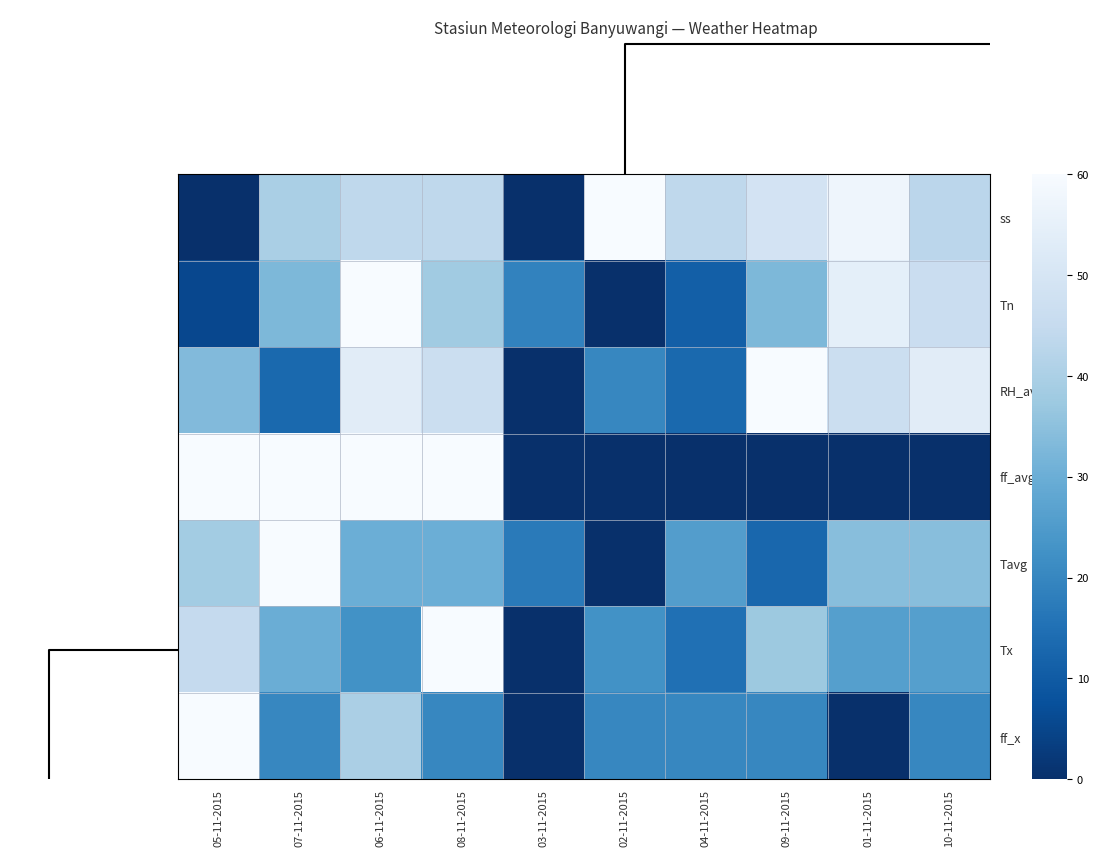

Rank the series at 02-11-2015 from highest to lowest value.

ss, Tx, RH_avg, ff_x, Tn, ff_avg, Tavg